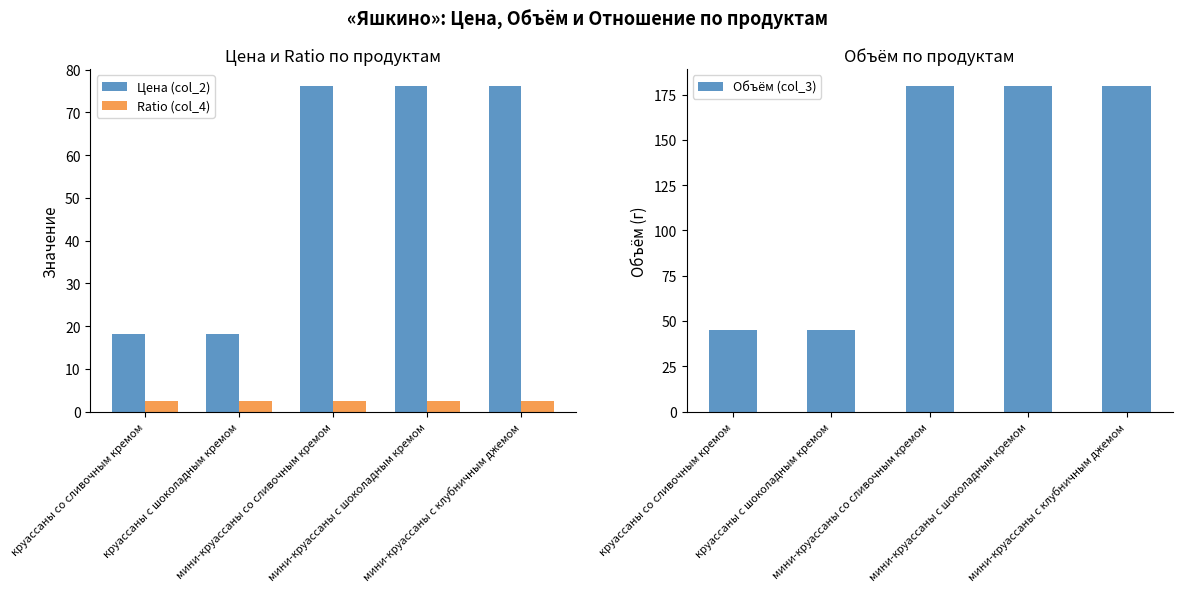

Read the Ratio (col_4) value at круассаны с шоколадным кремом.

2.5